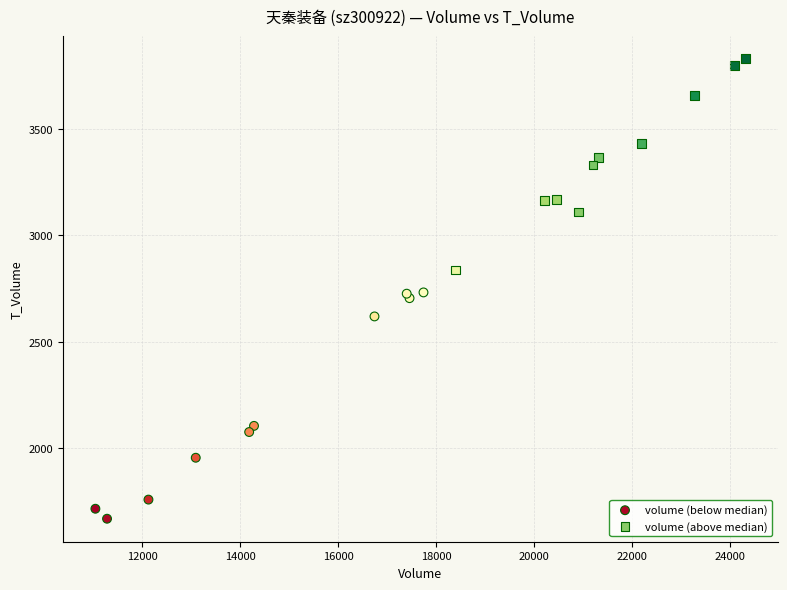

Which series has the widest spread of Y values?

volume (below median)